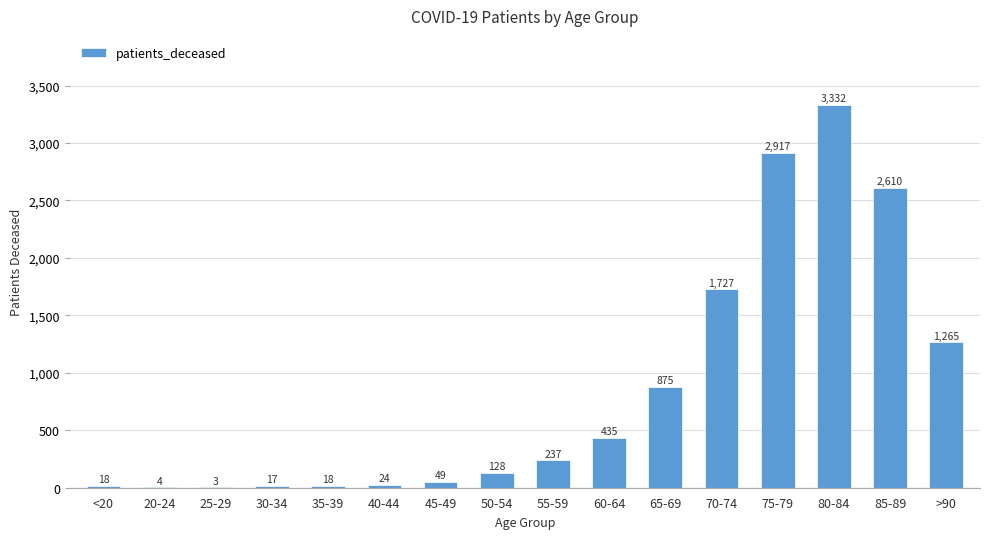

What is the change in value from 25-29 to 85-89?

+2607